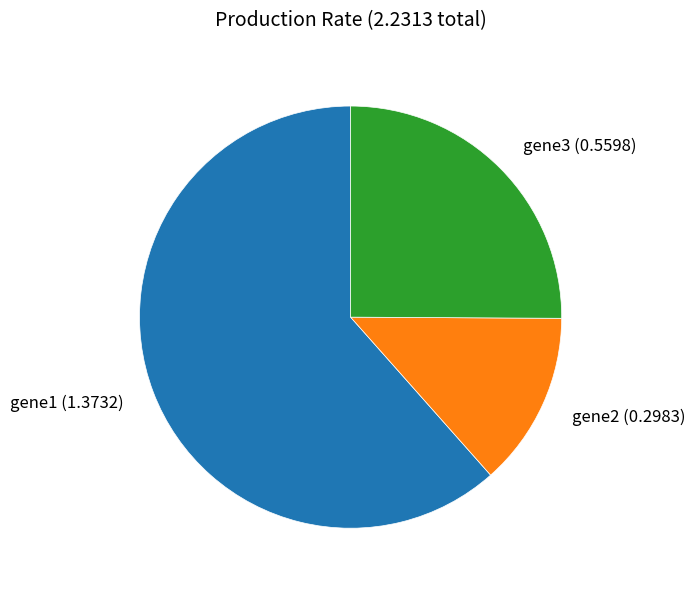

Does gene2 represent more than half of the total?

No